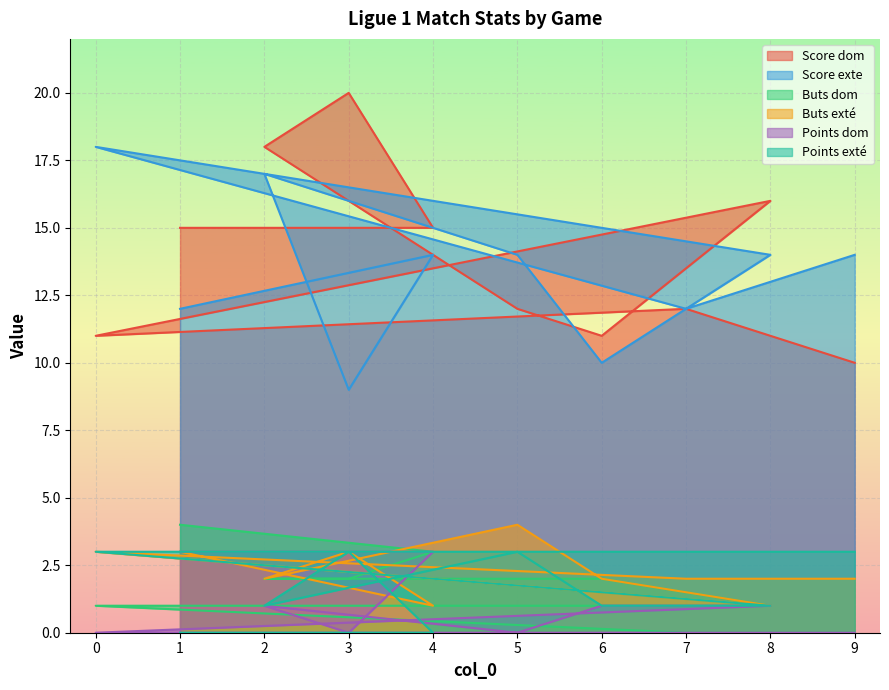

At which label does Points dom reach its minimum?

3